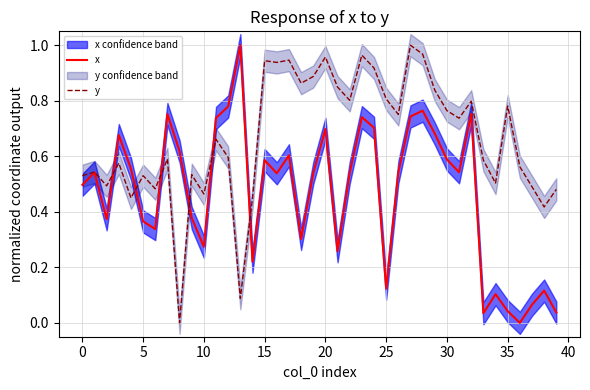

Is this an area chart (filled region under the line)?

No